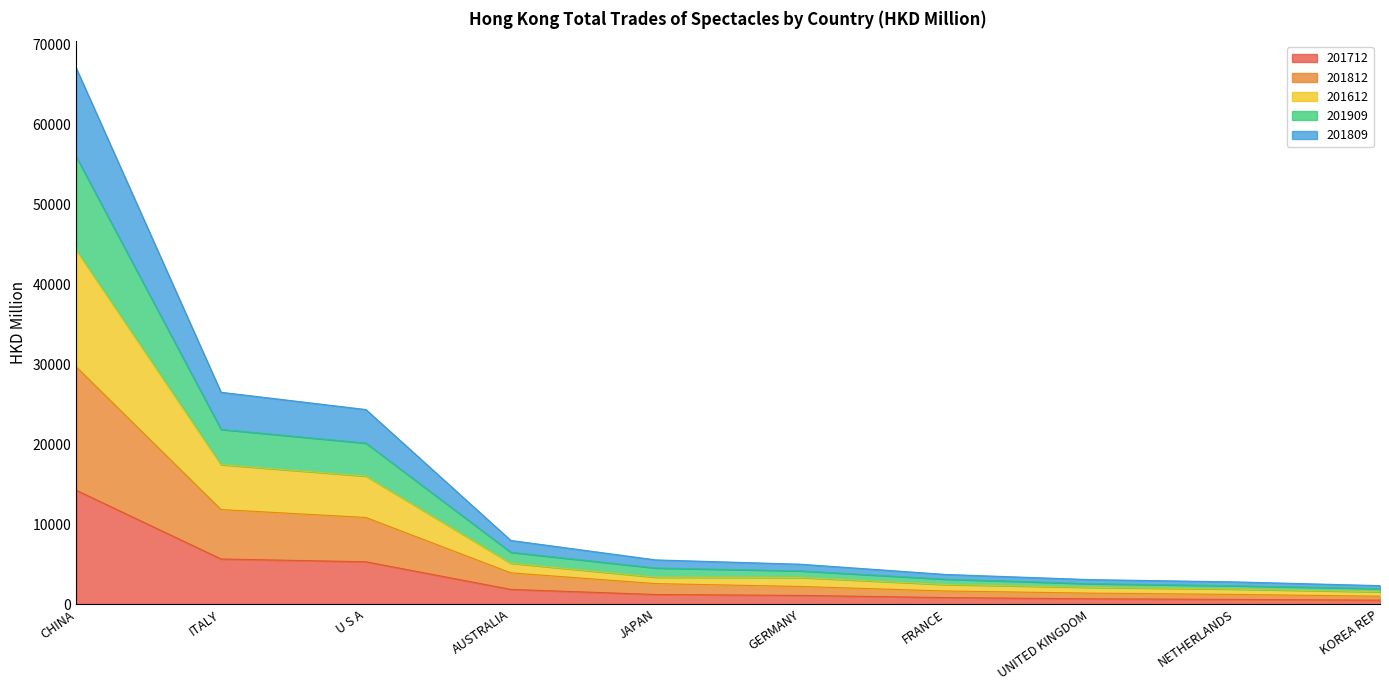

True or false: 201712 has more than 1 interior local peaks.

False